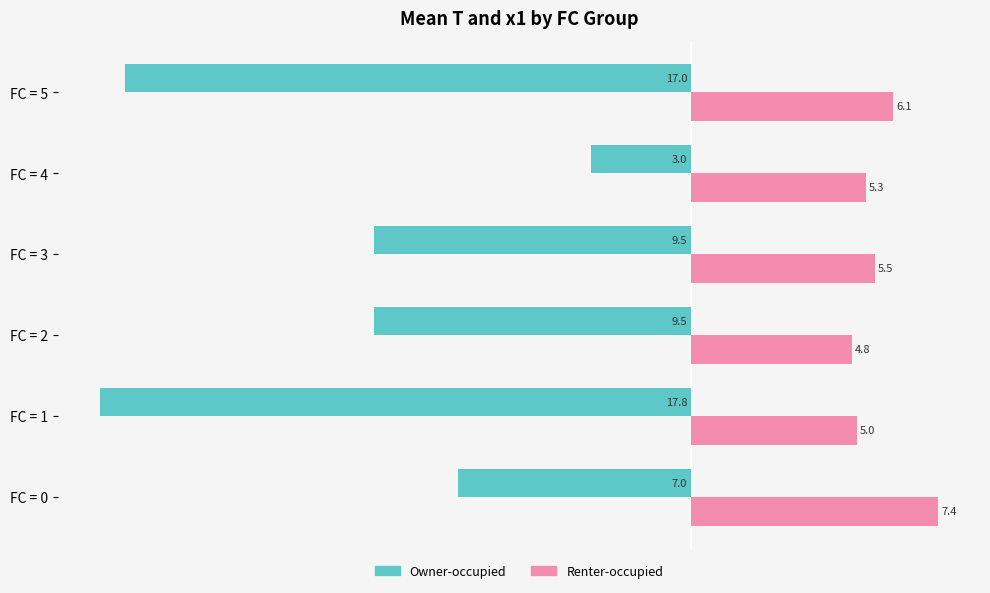

The Renter-occupied series shows 2.0 at FC = 4. True or false?

False